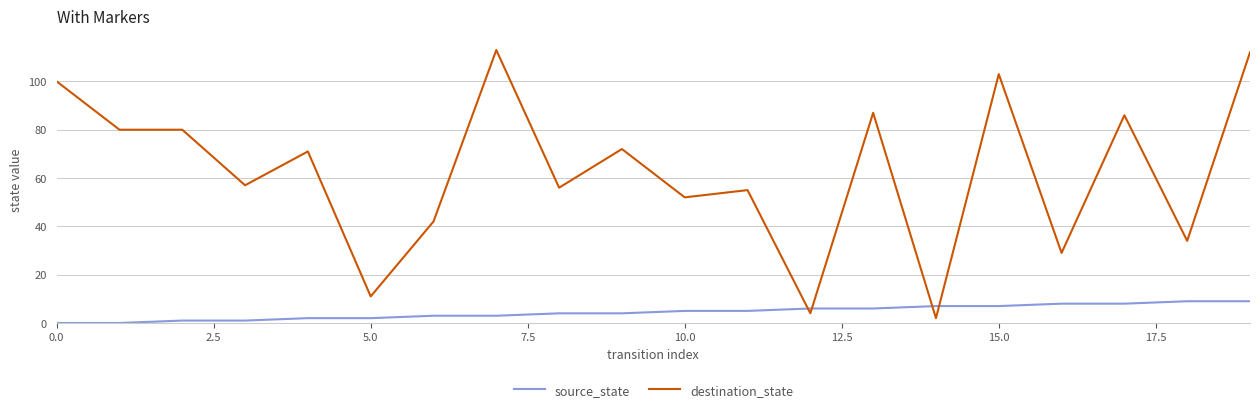

How many lines are shown in the chart?

2